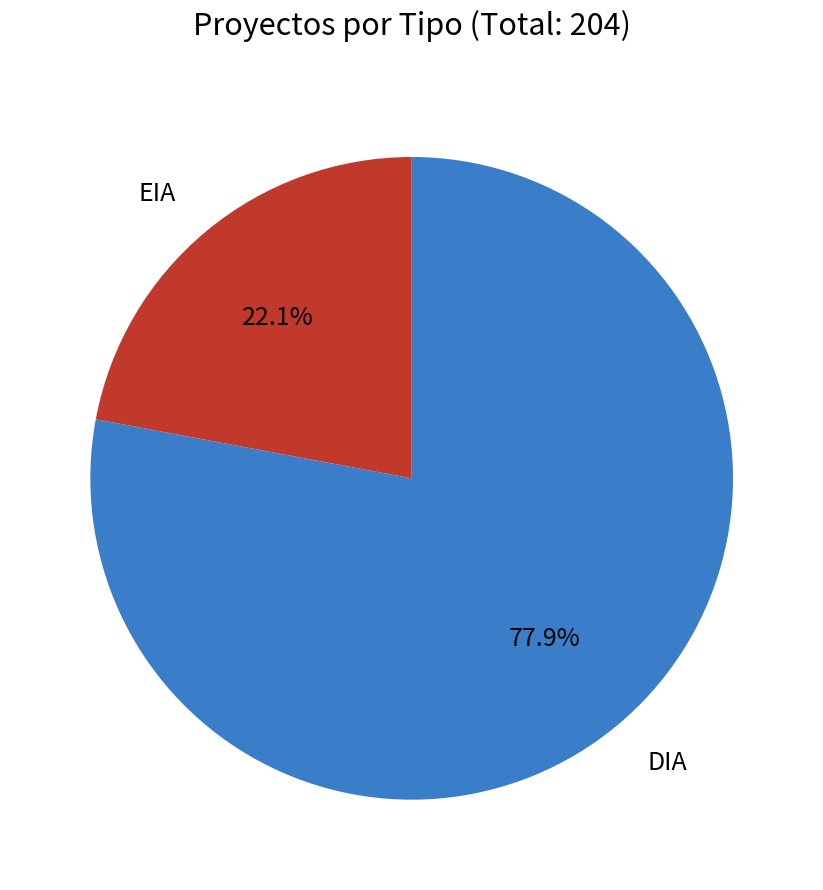

Do DIA and EIA together represent more than half of the pie?

Yes